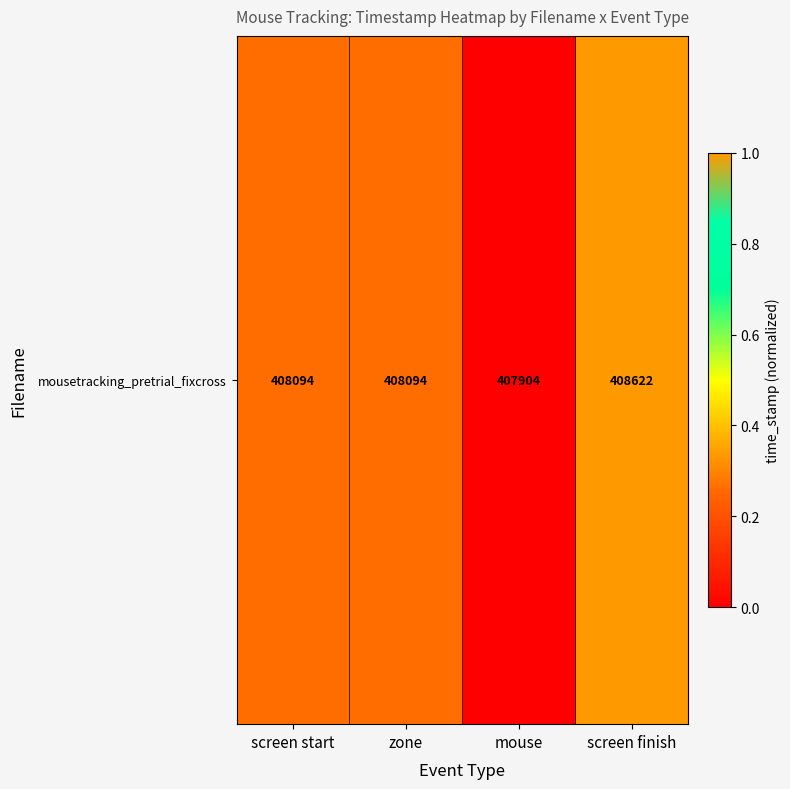

What is the sum of all values?

1.5